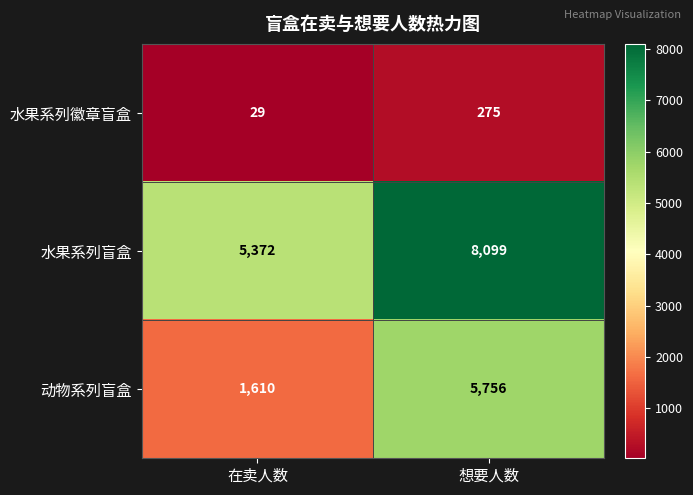

List the series in order of their overall mean, lowest first.

水果系列徽章盲盒, 动物系列盲盒, 水果系列盲盒